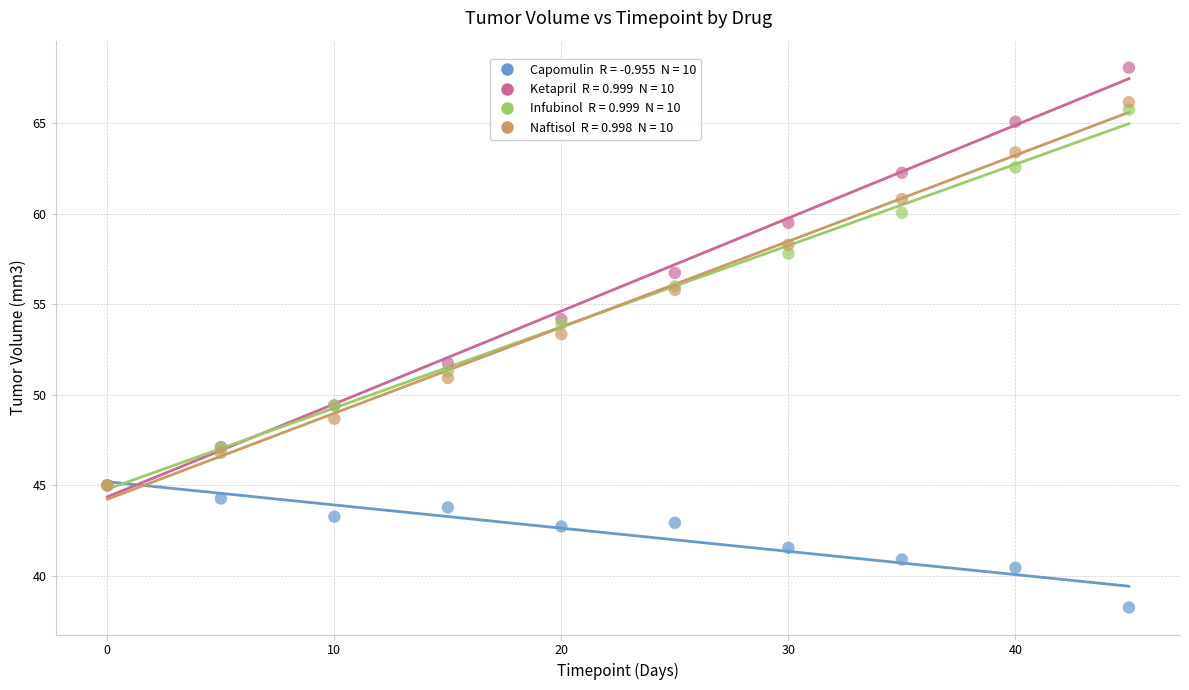

Across all series, what Y value is closest to 53?

53.4